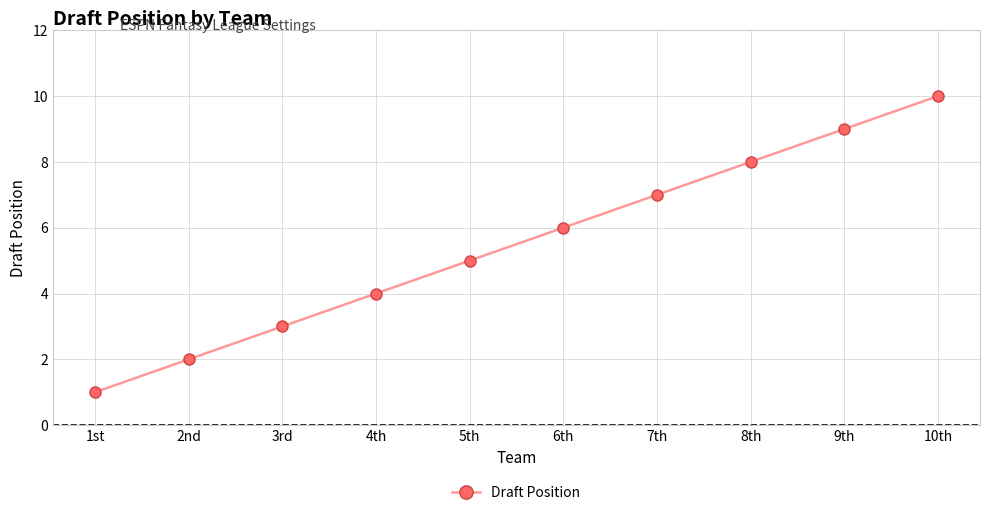

What is the label of the 7th point from the right?

4th